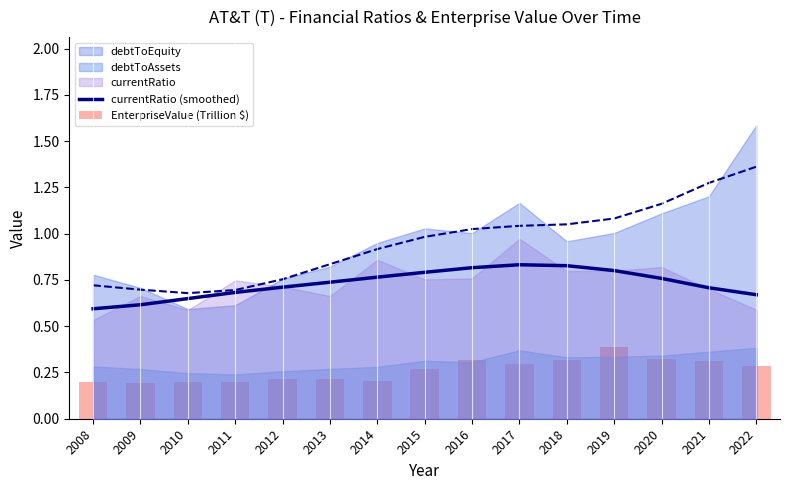

True or false: currentRatio (smoothed) has a value of 1.1 at 2010.

False